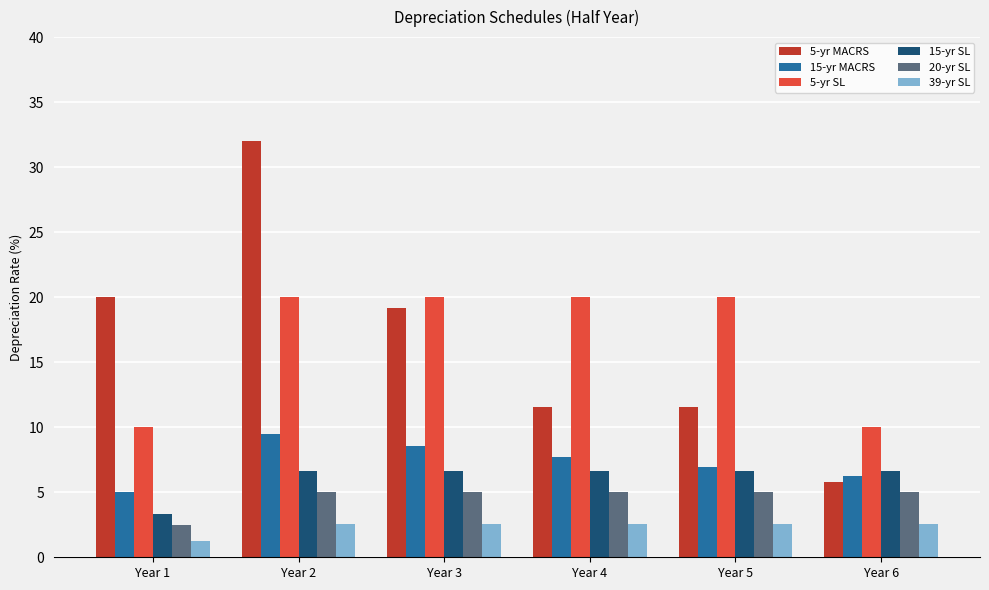

At how many categories does at least one series exceed 11?

5